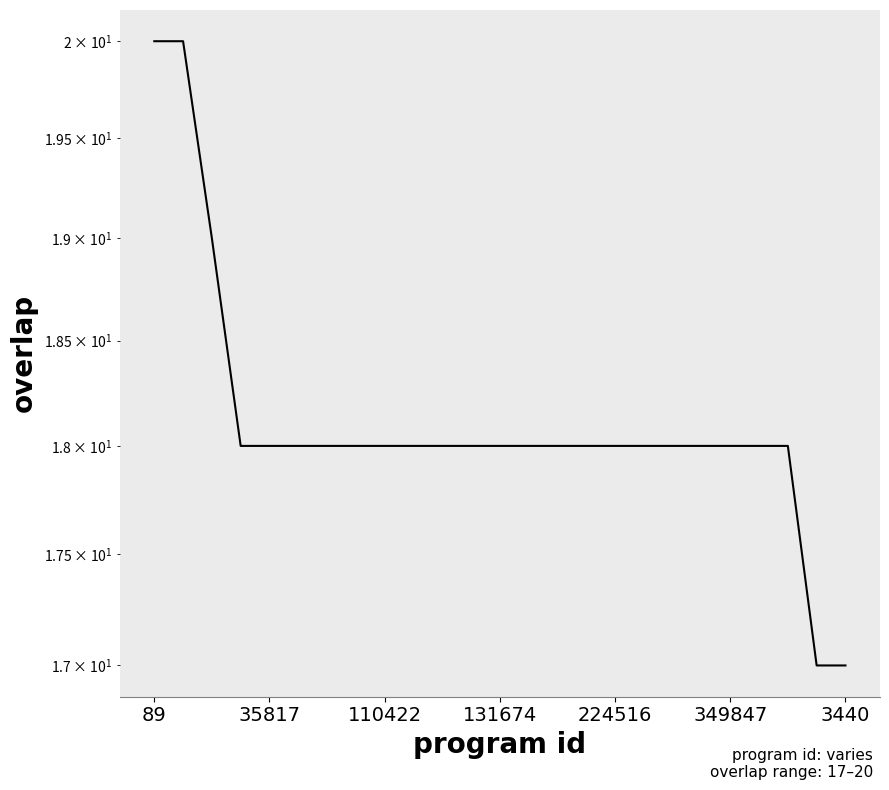

What is the difference between the maximum and minimum values?

3